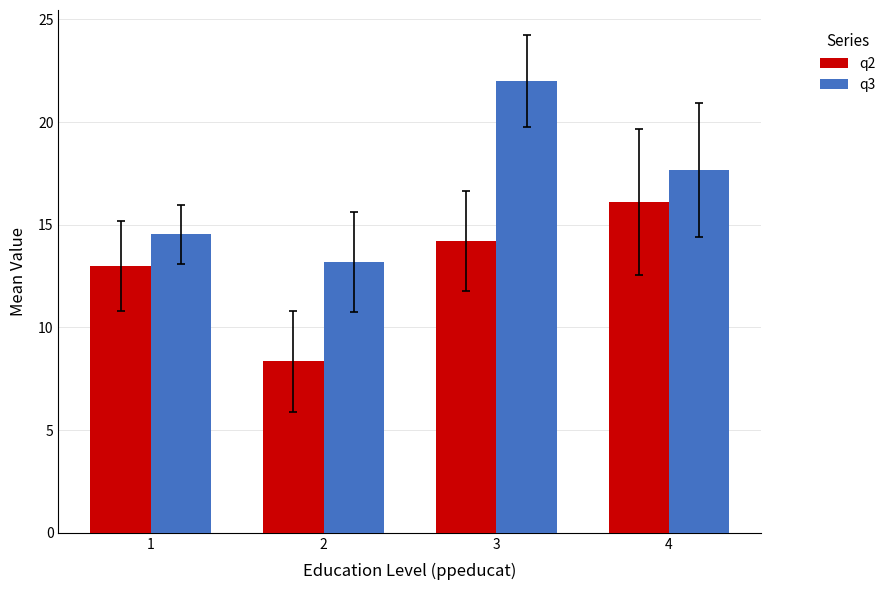

Between 2 and 4, which series saw the biggest shift?

q2